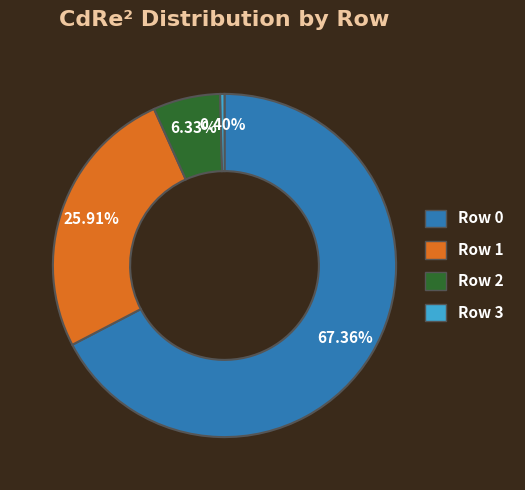

What is the total percentage of Row 3 and Row 0?

67.8%